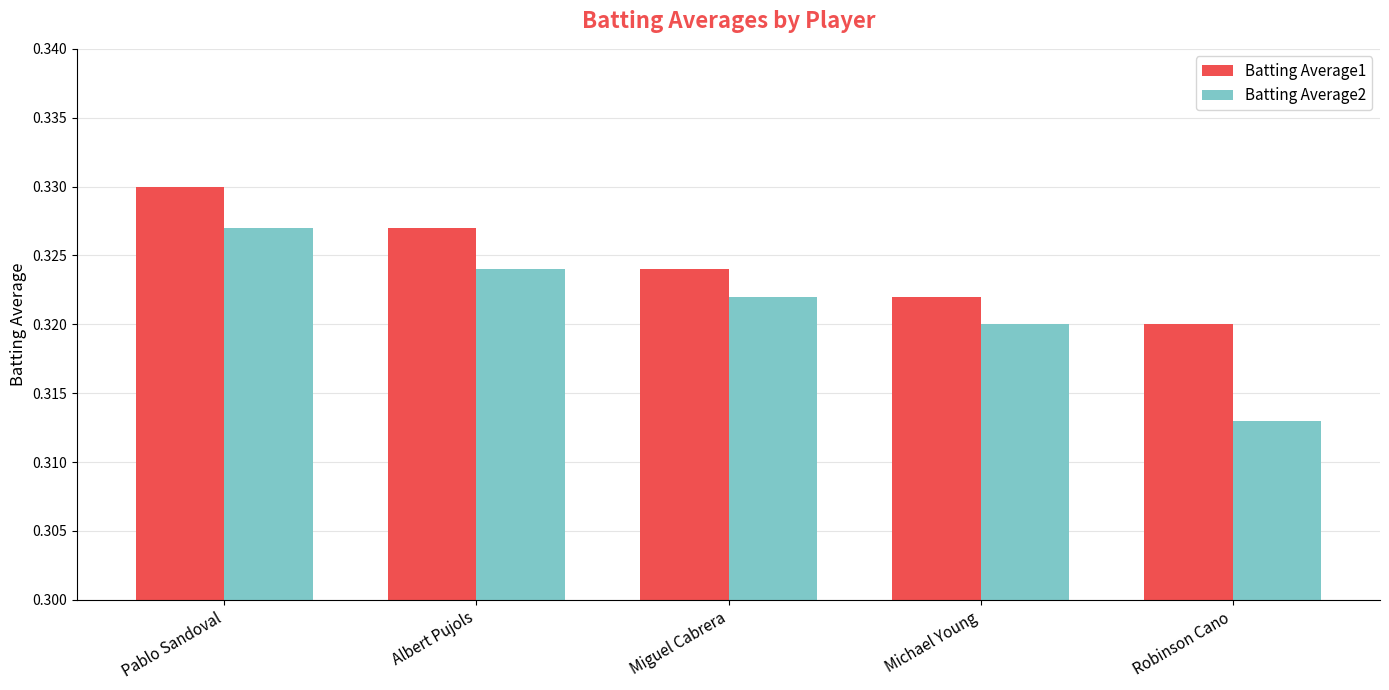

What is the sum of the Batting Average2 values at Albert Pujols and Pablo Sandoval?

0.7